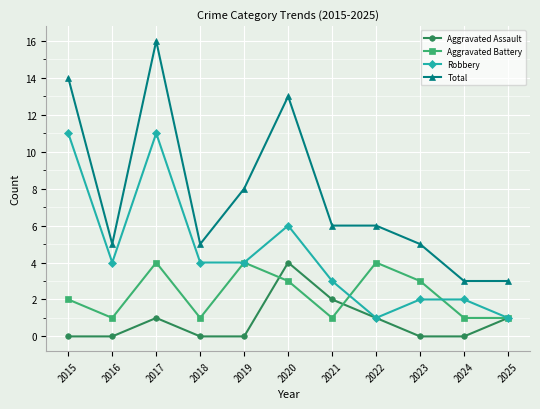

Which series has the widest spread of values?

Total